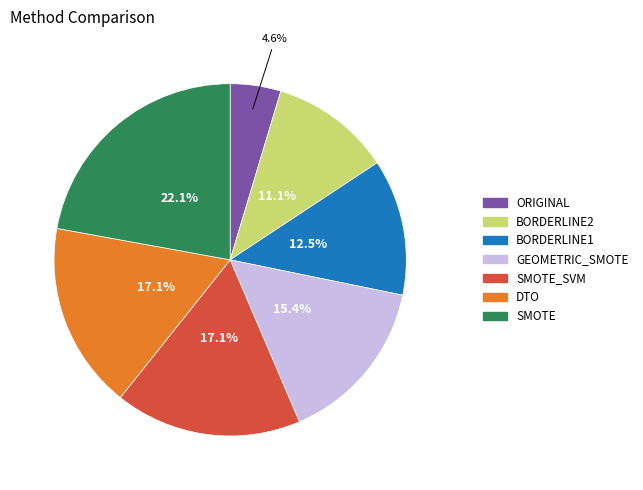

Which category has the smallest portion of the pie?

ORIGINAL